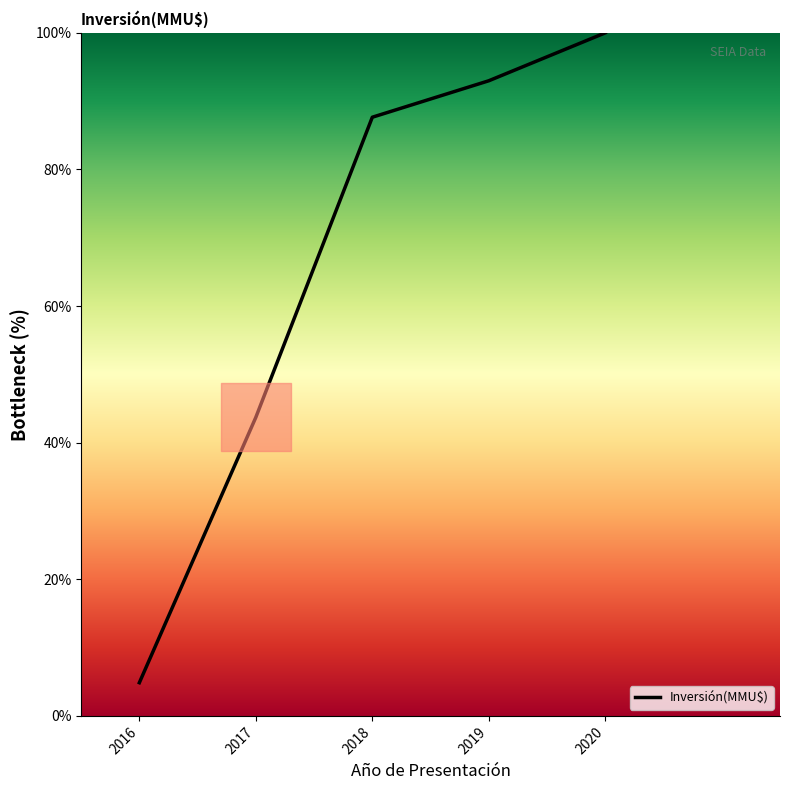

Reading left to right, list all the values displayed in this chart.

2016=4.9	2017=43.7	2018=87.6	2019=93.0	2020=100.0